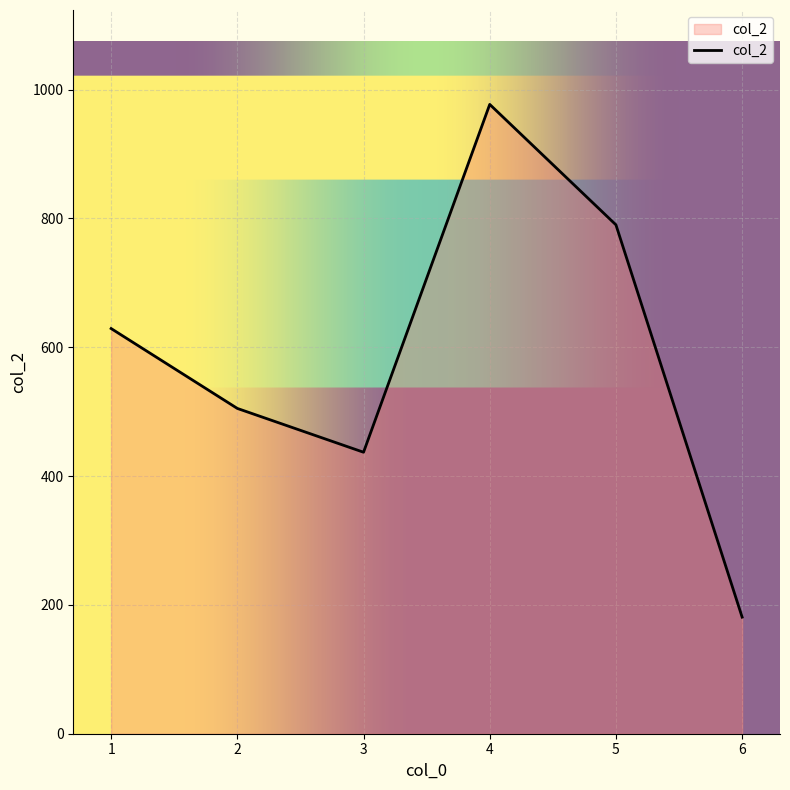

What is the sum of all values?

3519